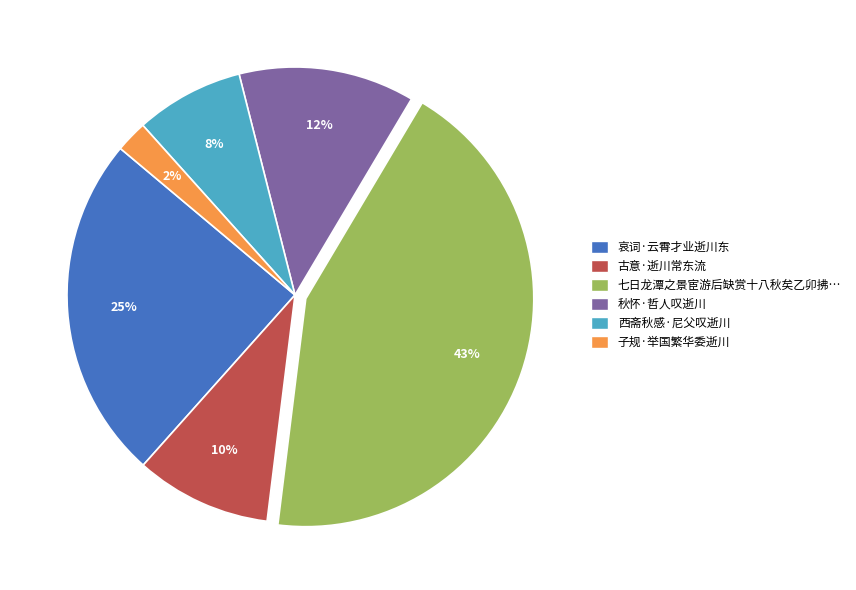

Do 古意·逝川常东流 and 七日龙潭之景宦游后缺赏十八秋矣乙卯拂… together represent more than half of the pie?

Yes